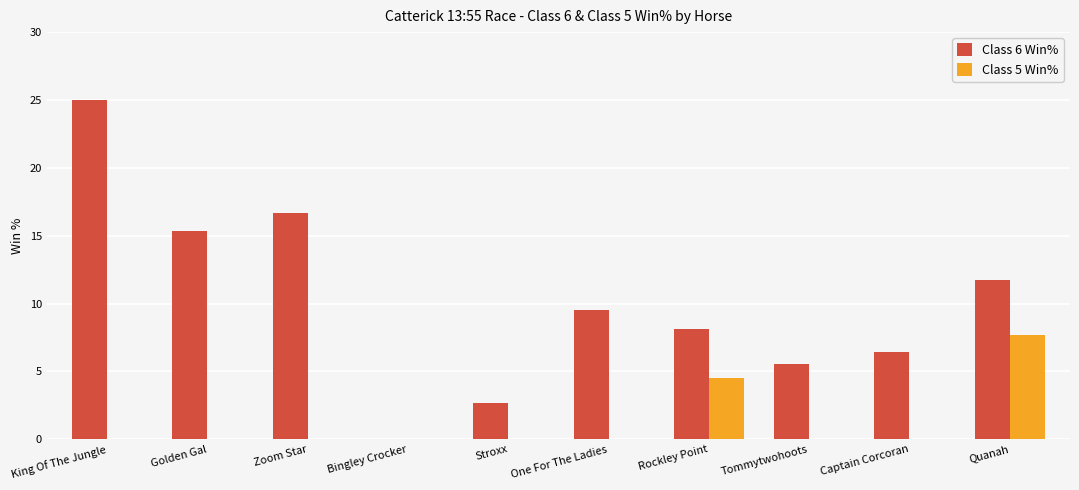

At which label does Class 6 Win% first exceed 9?

King Of The Jungle